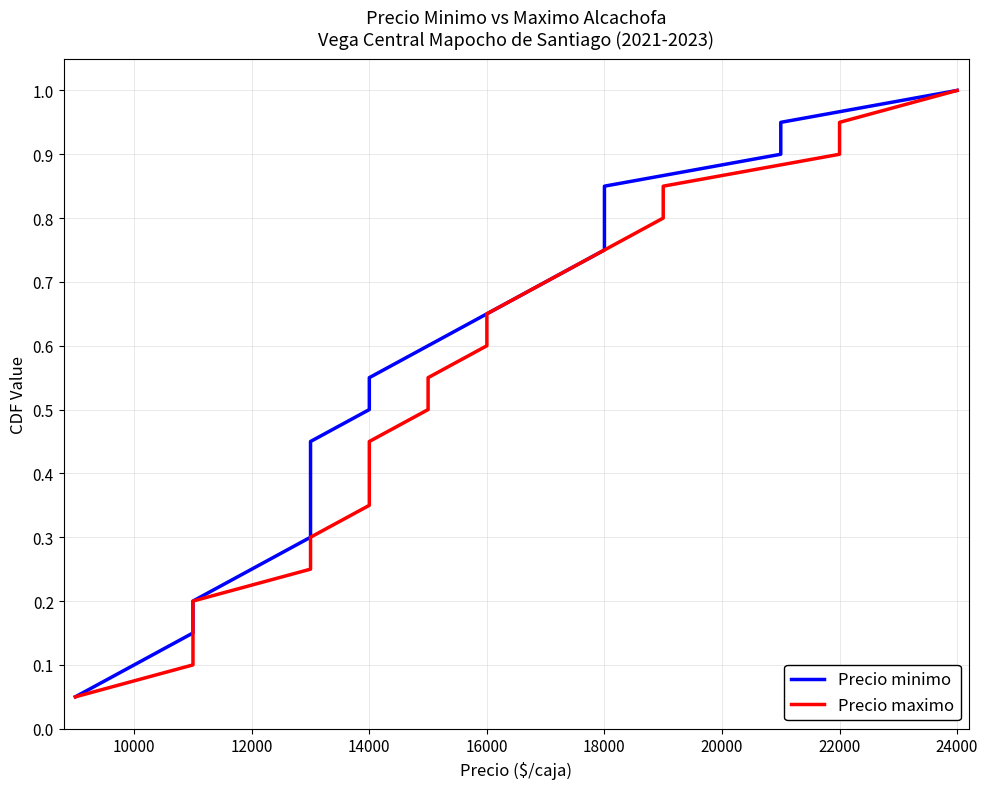

True or false: Precio minimo and Precio maximo cross at least once.

False